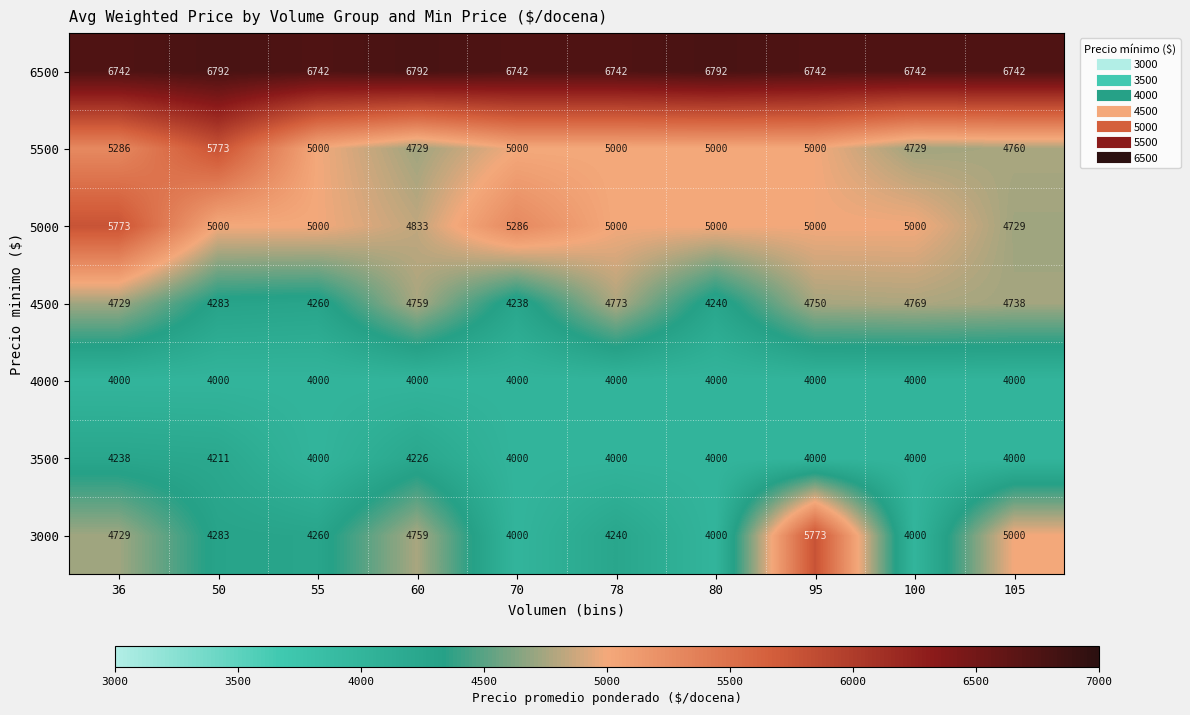

What is the total value across all series at 70?

33266